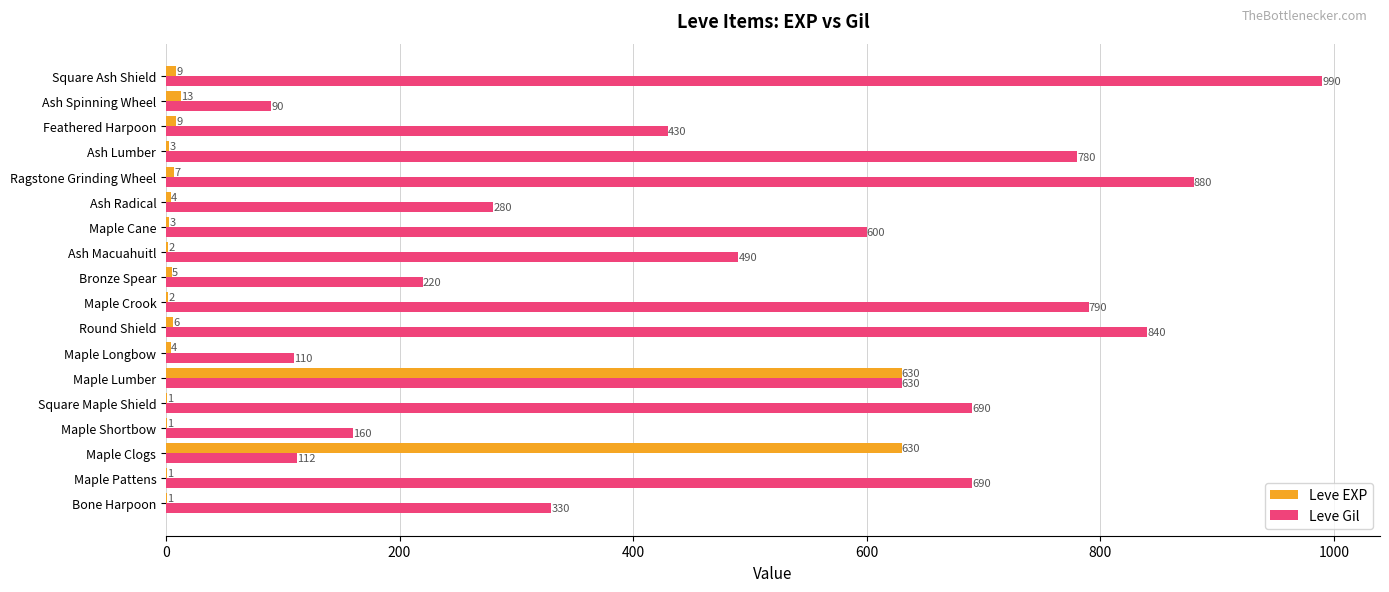

Where is Leve Gil nearest to the value 540?

Ash Macuahuitl